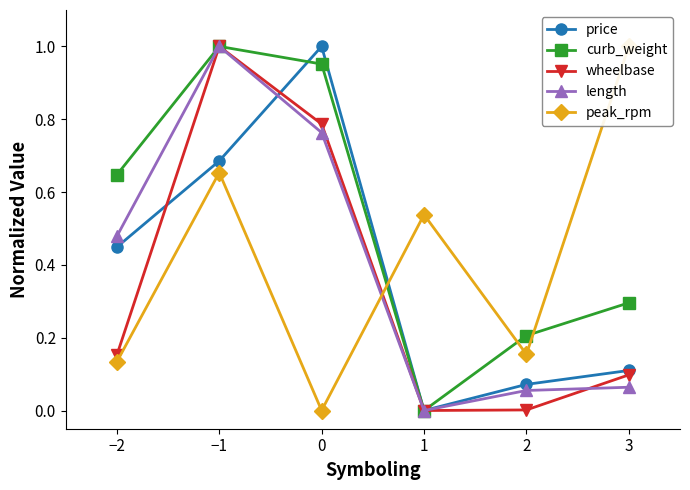

What is the label of the 5th point from the right?

−1